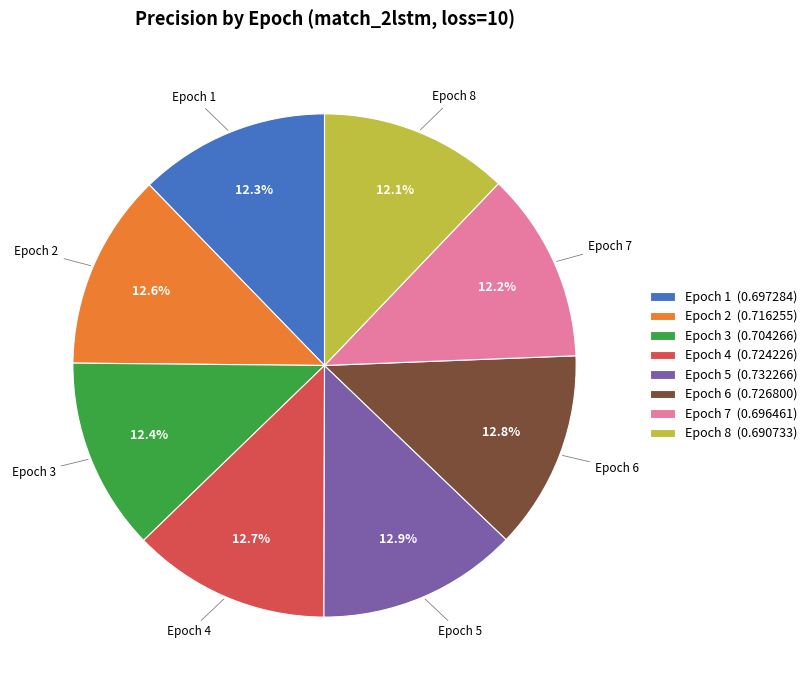

Do Epoch 5 (0.732266) and Epoch 7 (0.696461) together represent more than half of the pie?

No